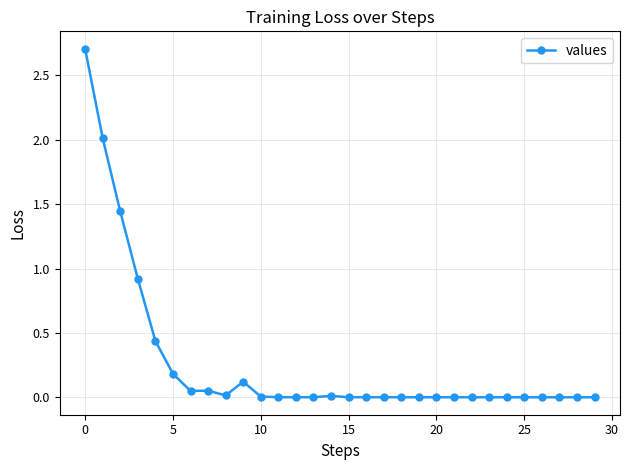

Does the chart display data point markers on the line(s)?

Yes